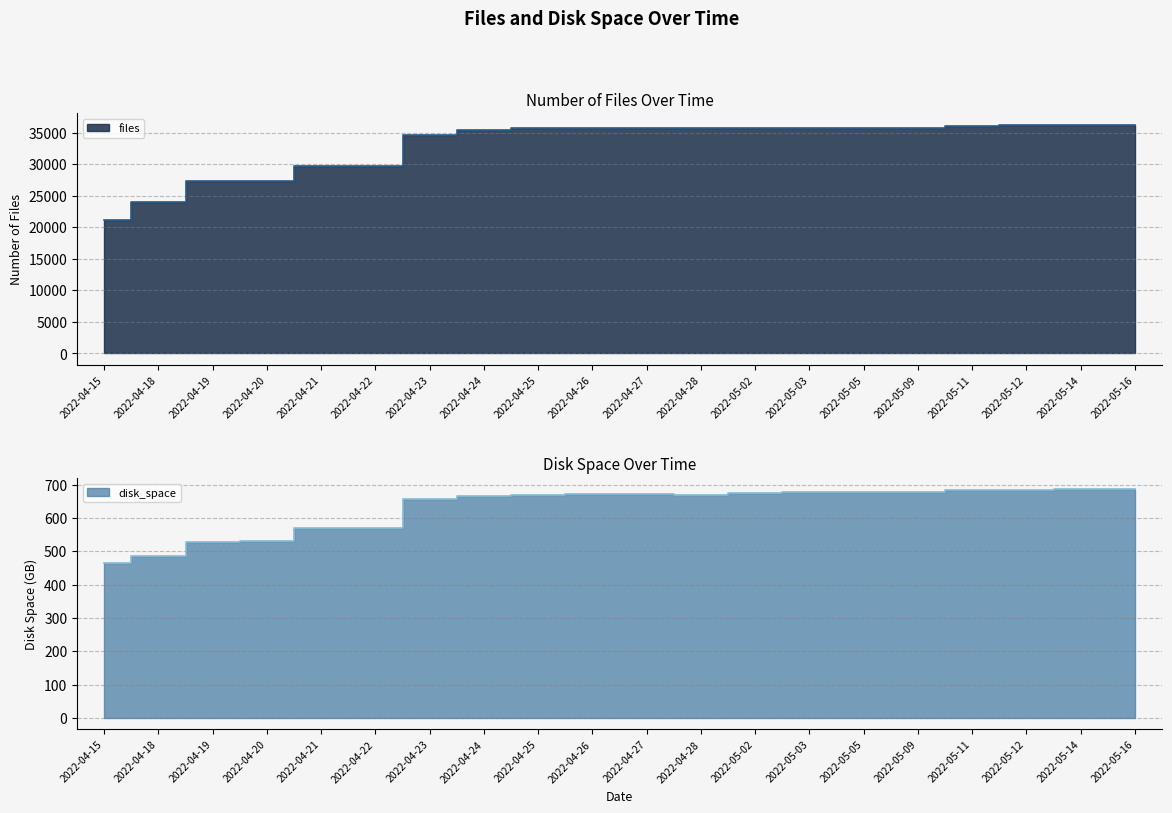

At which category does files reach its first local valley?

2022-04-27